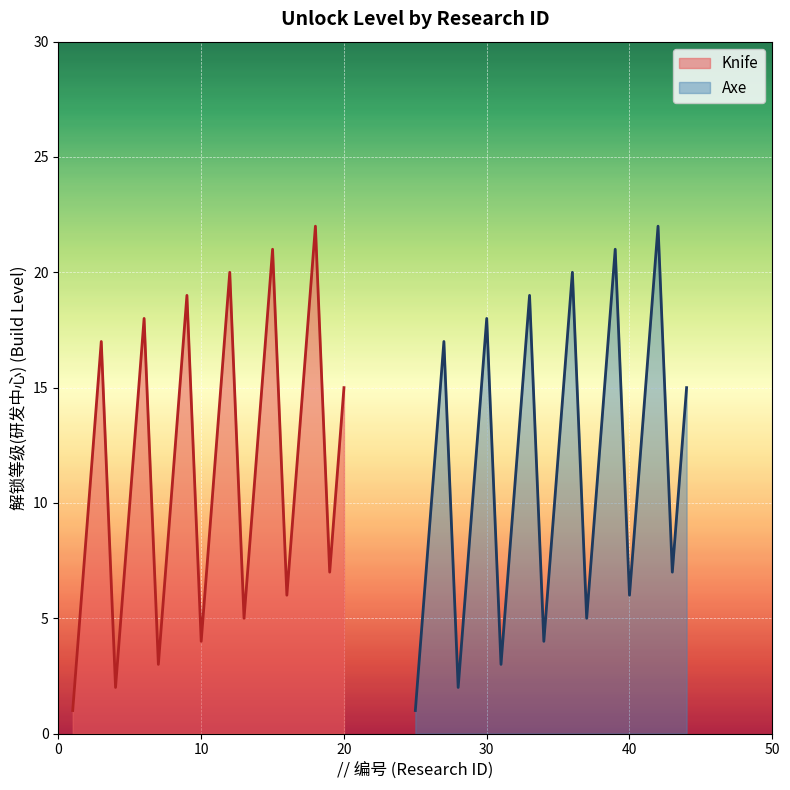

List the labels in order of Knife value, smallest first.

1, 4, 7, 10, 13, 16, 19, 2, 5, 8, 11, 14, 17, 20, 3, 6, 9, 12, 15, 18